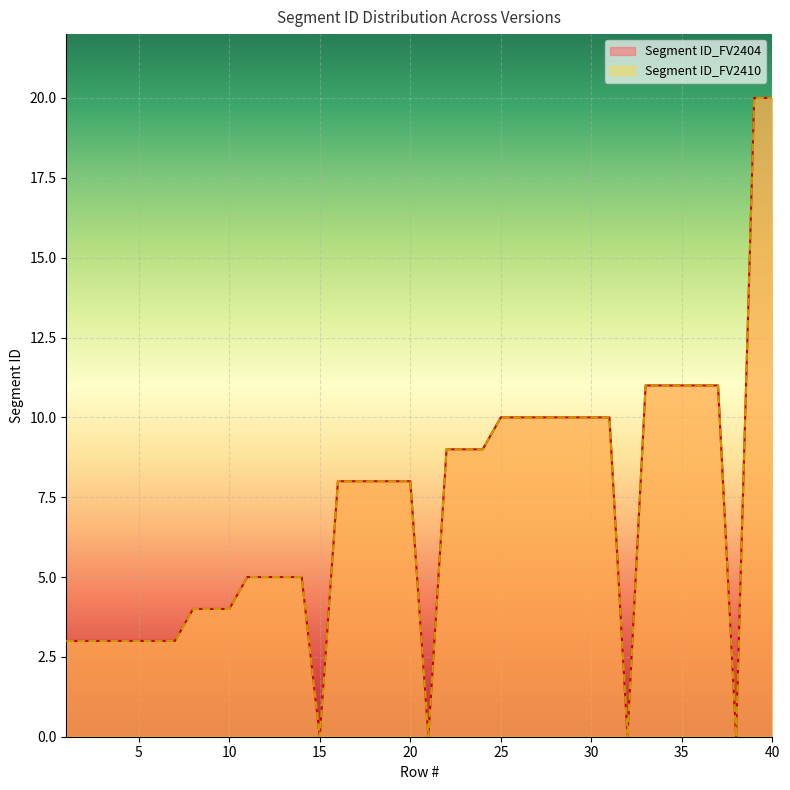

How many values in Segment ID_FV2404 are above zero?

36